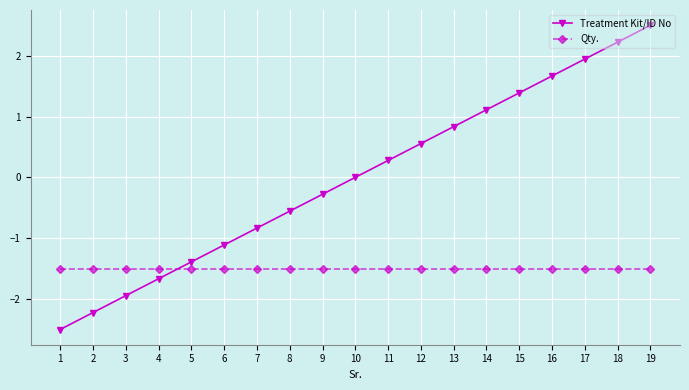

What is the sum of all Qty. values?

-28.5